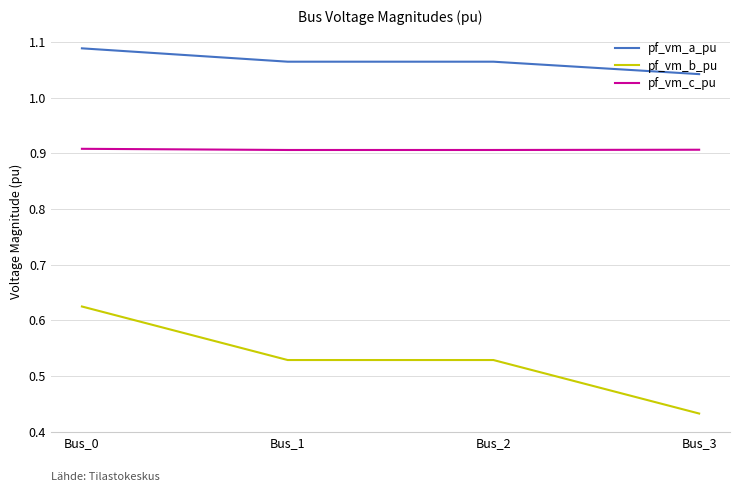

Between Bus_1 and Bus_3, which series saw the biggest shift?

pf_vm_b_pu